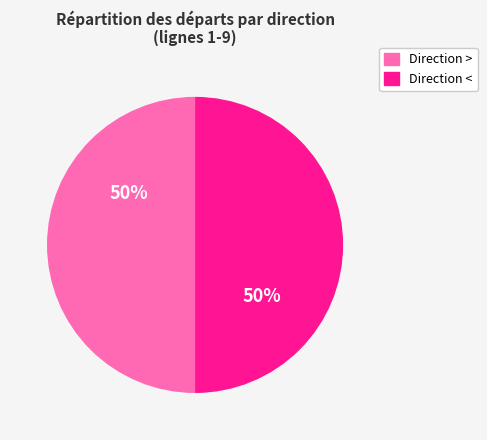

What percentage is the Direction < slice, to the nearest percent?

50%